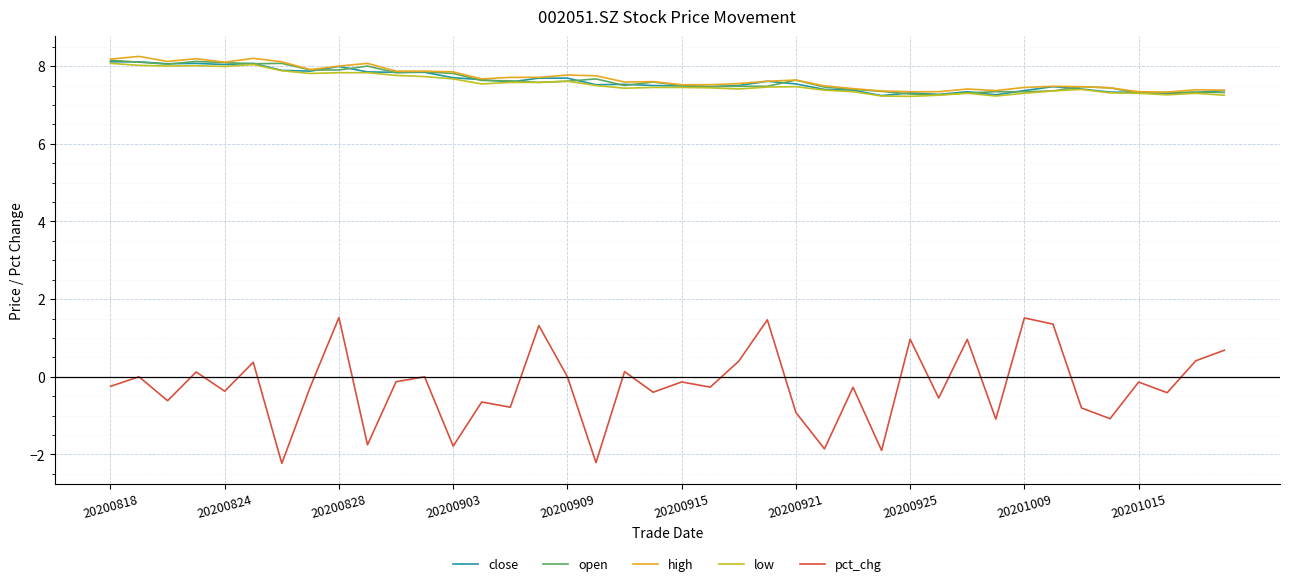

What is the smallest value displayed?

-2.2